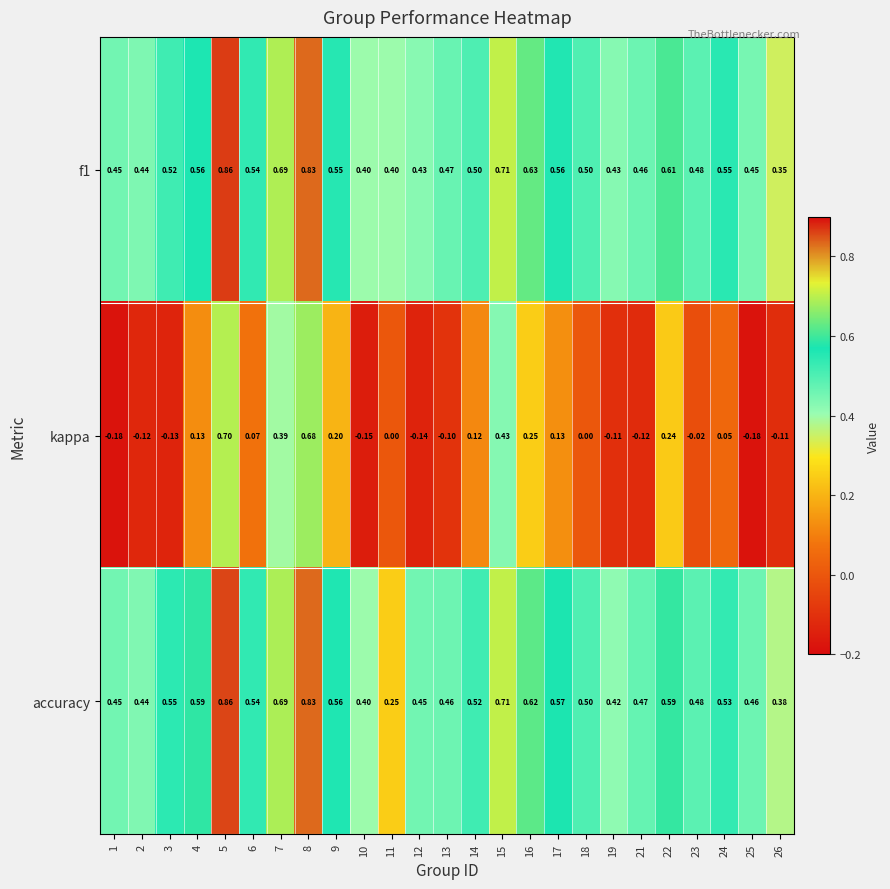

Count the number of data series in this chart.

3